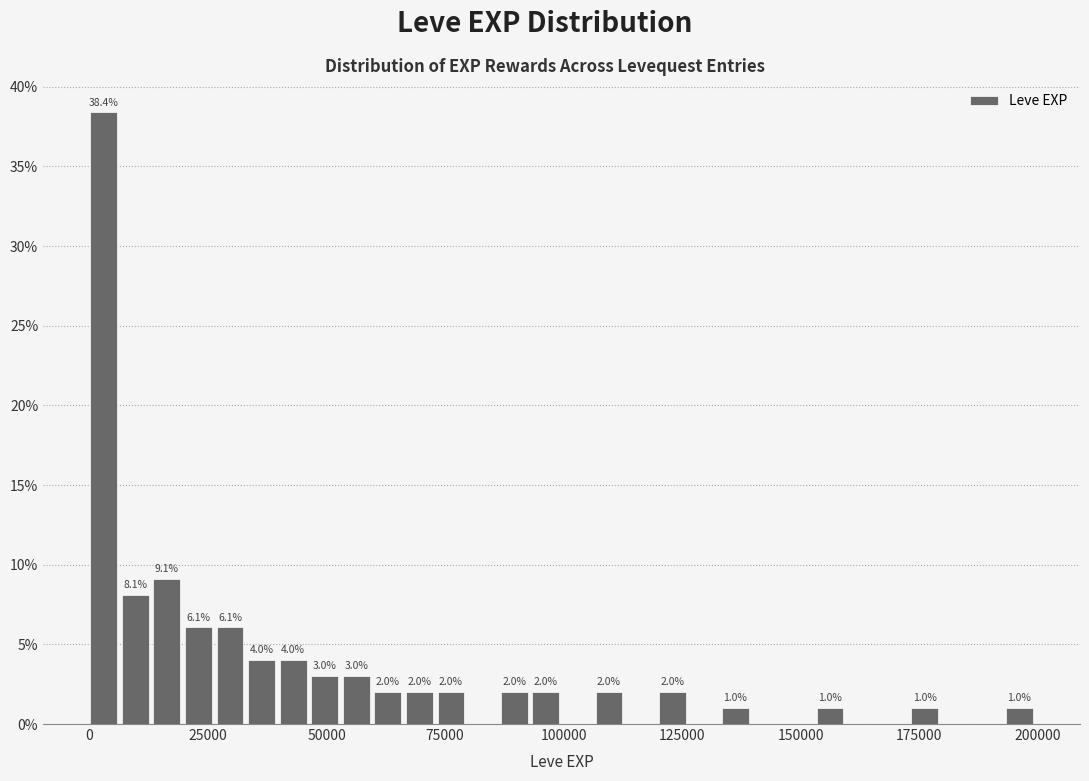

Around what value on the x-axis is the tallest bar? Give the approximate position of its centre, as read against the axis.

5000